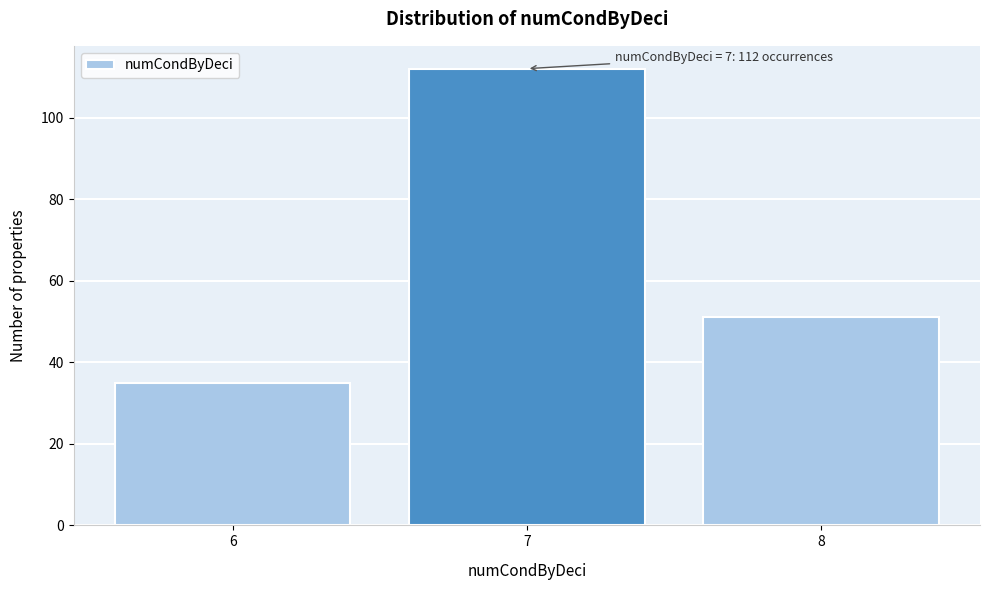

Which range on the x-axis has the tallest bar?

6.5 to 7.5